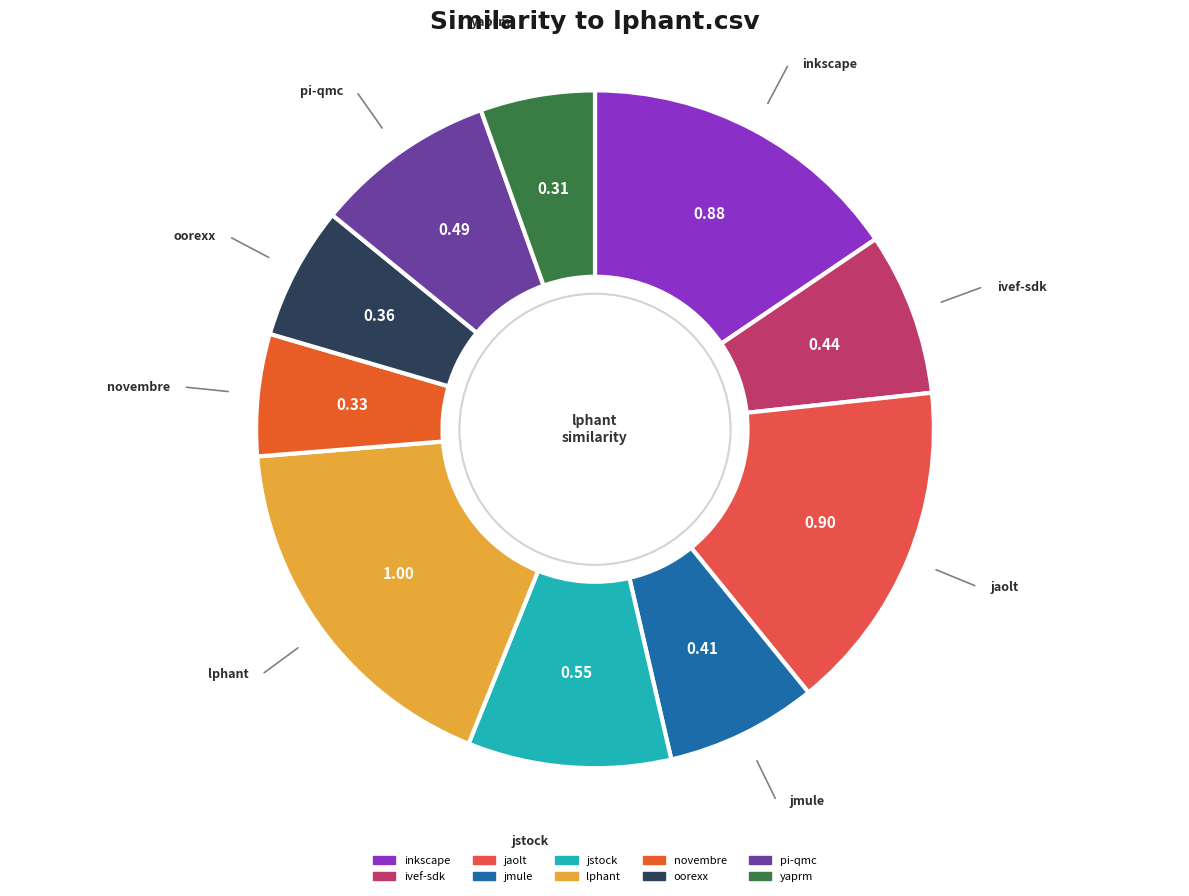

How many segments does this pie chart have?

10